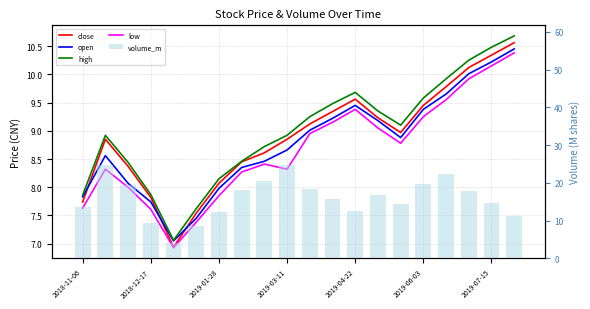

The value of volume_m at 2019-06-03 is 2.4. True or false?

False